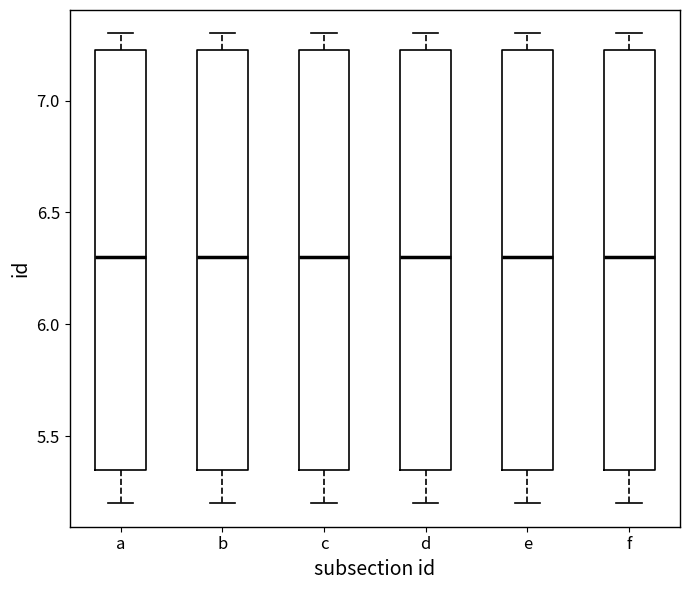

Where is the upper edge of the box for c on the y-axis? The values are not printed on the chart, so give them approximately, as read against the axis.

7.25